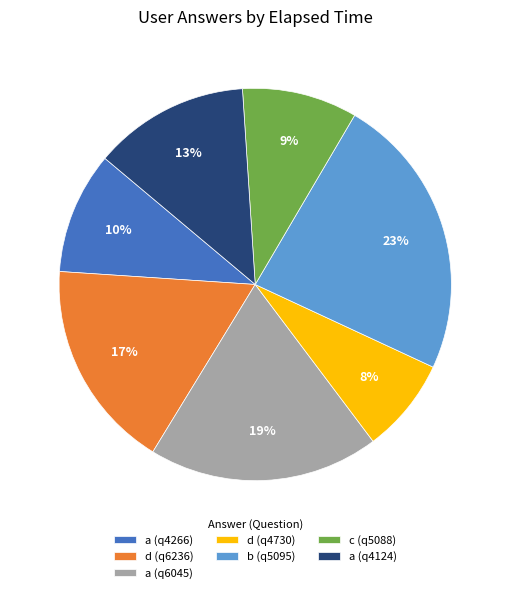

Is there a majority slice in this chart?

No